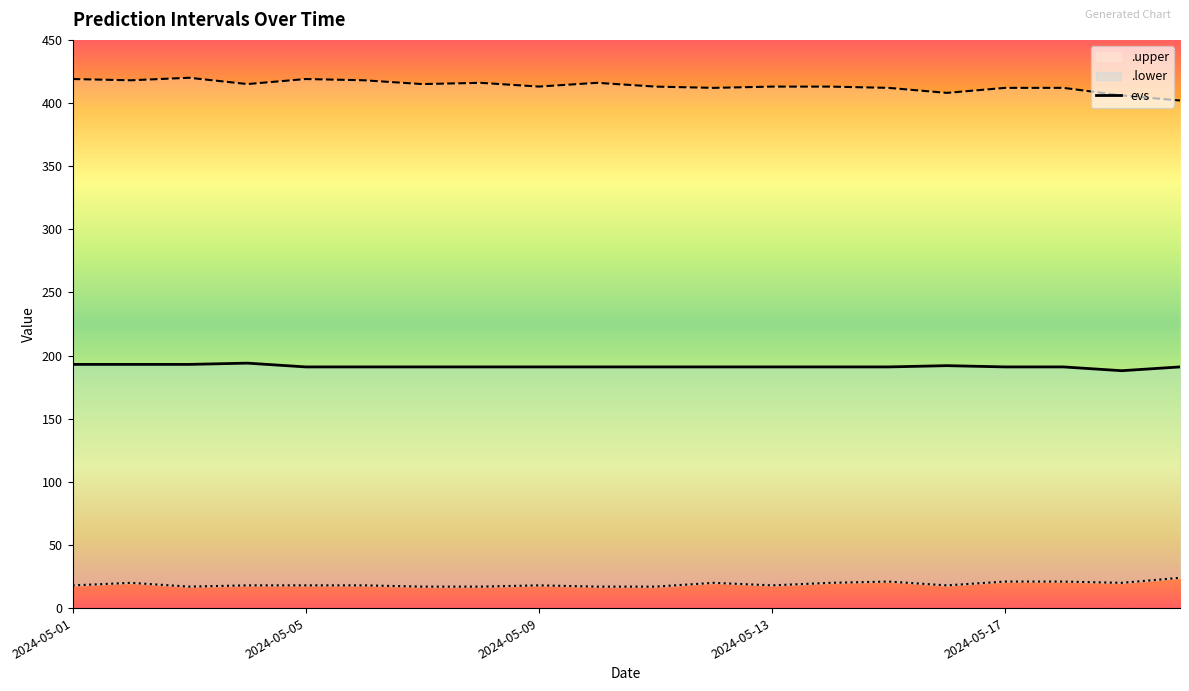

What is the average value?

191